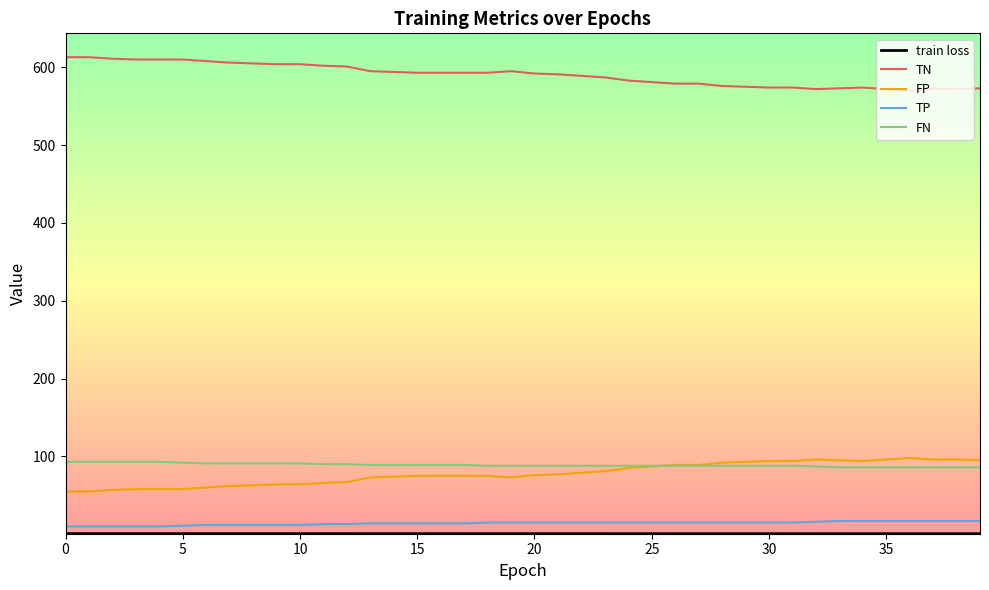

True or false: TN and FN intersect in this chart.

False